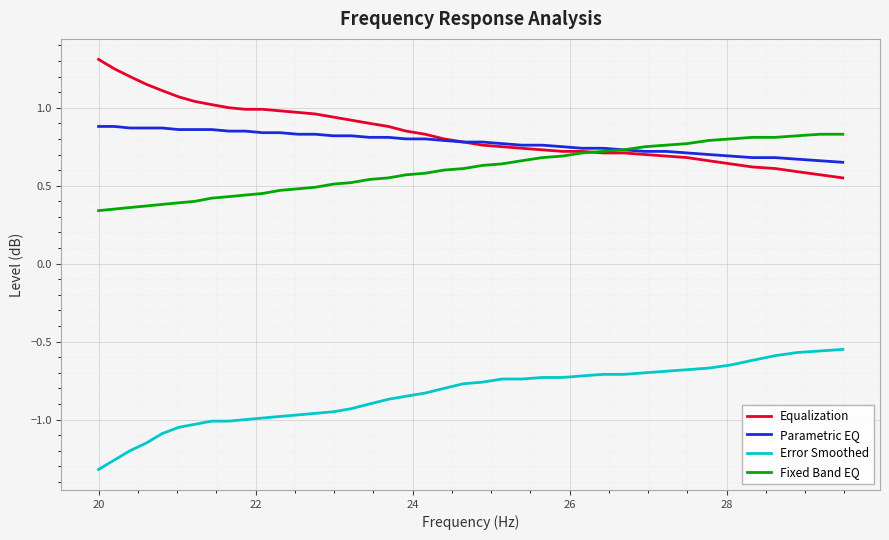

What is the maximum value shown in the chart?

1.3